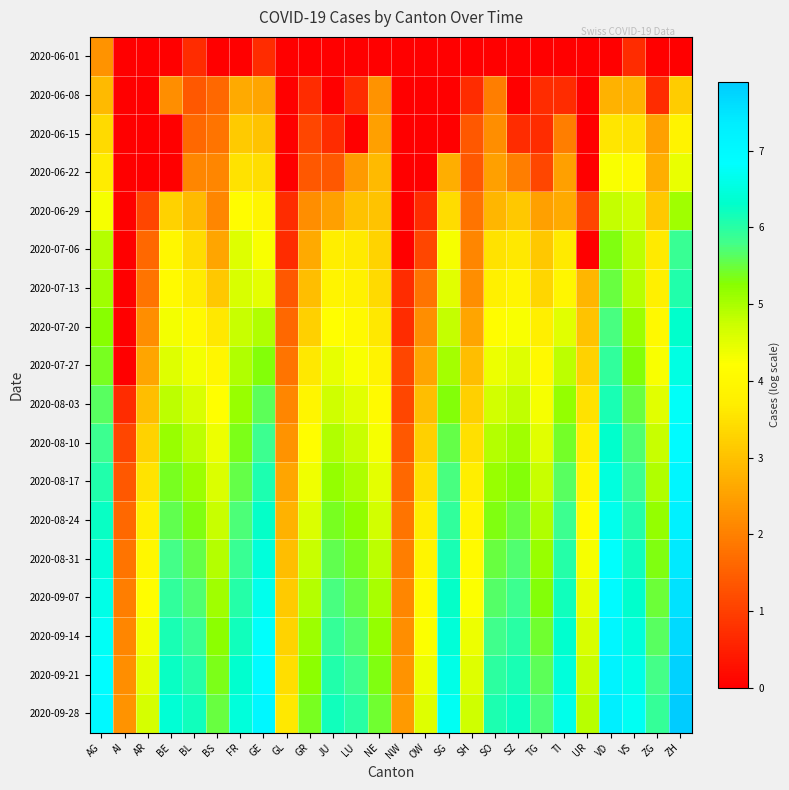

How many series are shown in this chart?

18